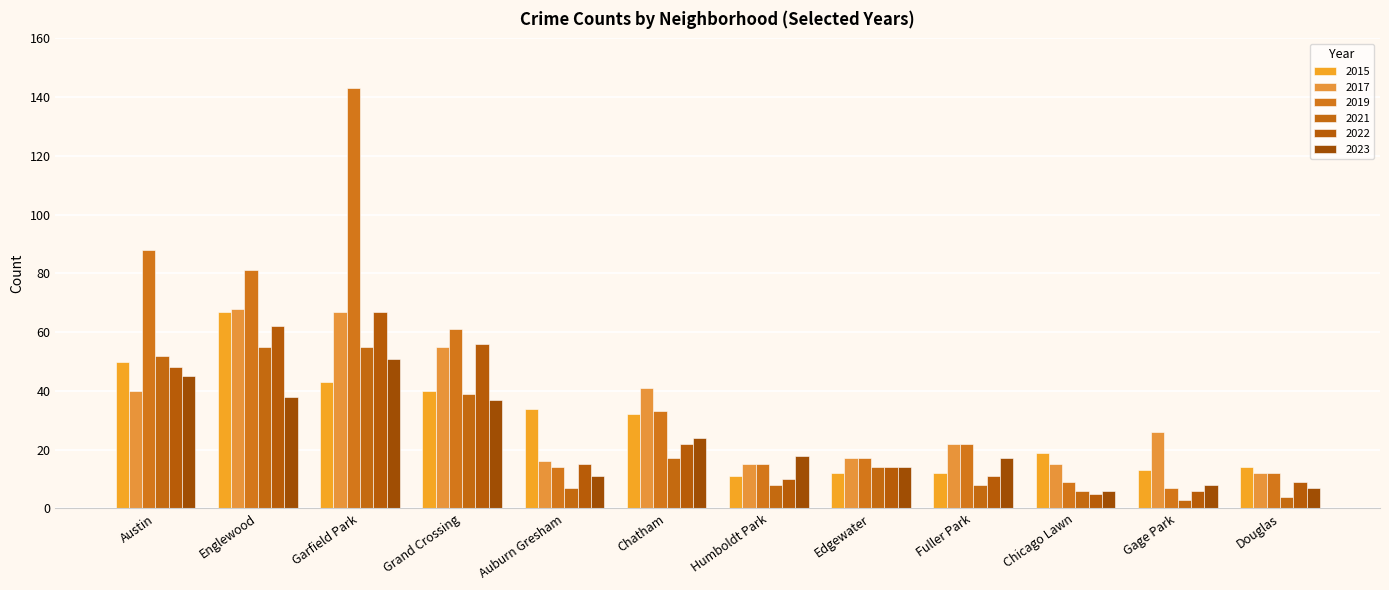

What is the label of the 6th bar from the right?

Humboldt Park